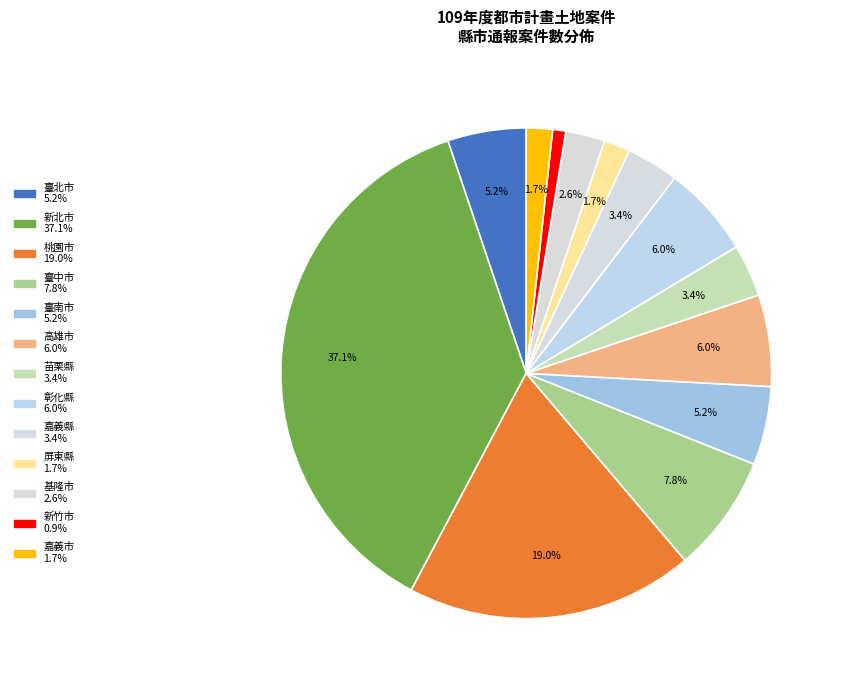

How many slices are in this pie chart?

13